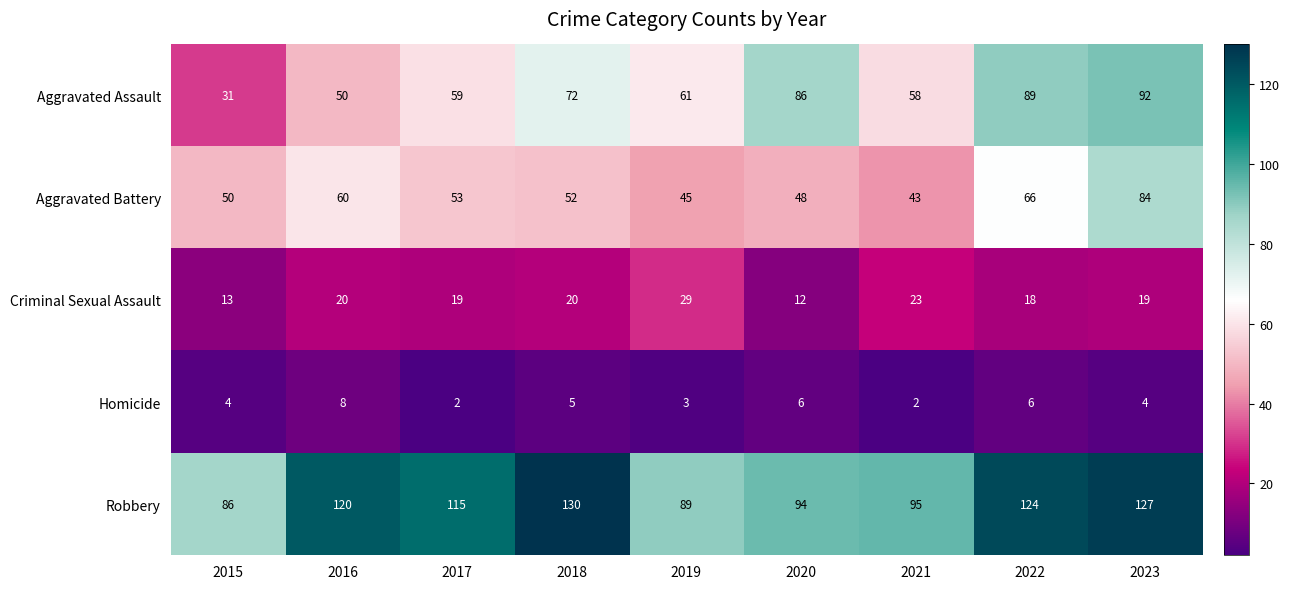

At which label is Homicide closest to 5?

2018